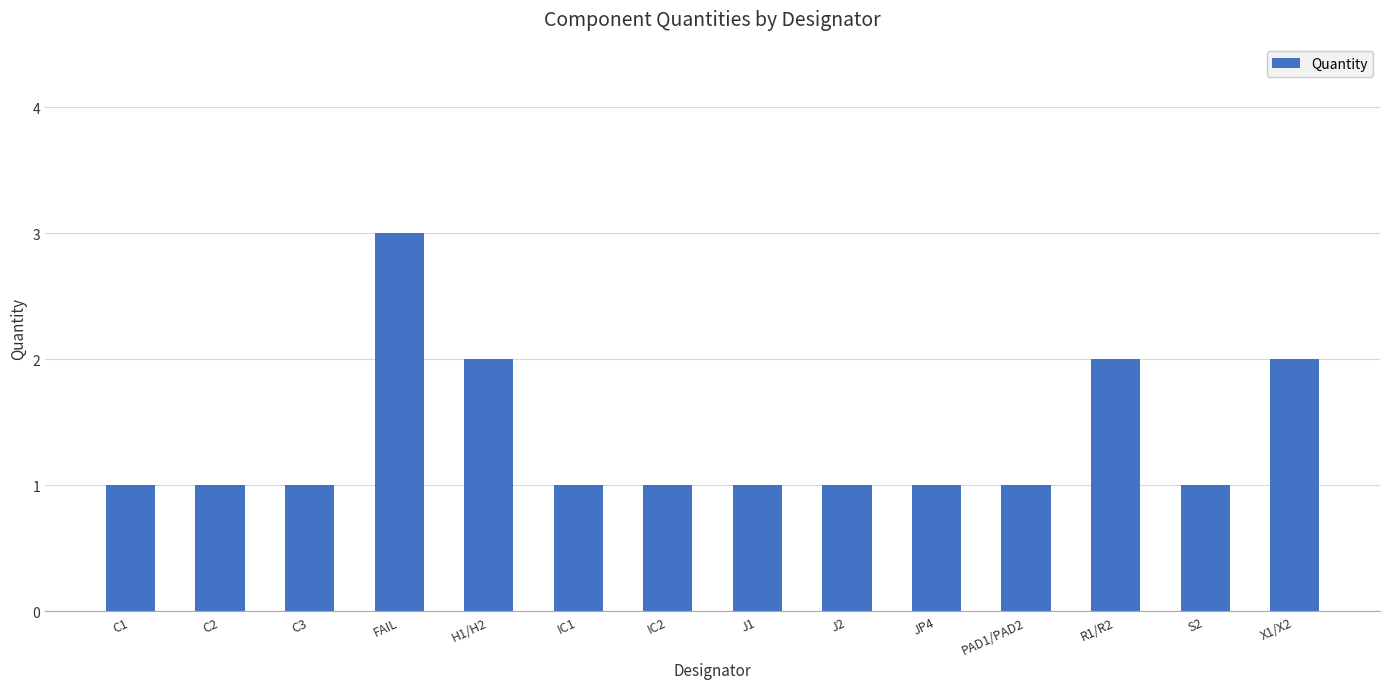

Which category has the highest value across all series?

FAIL